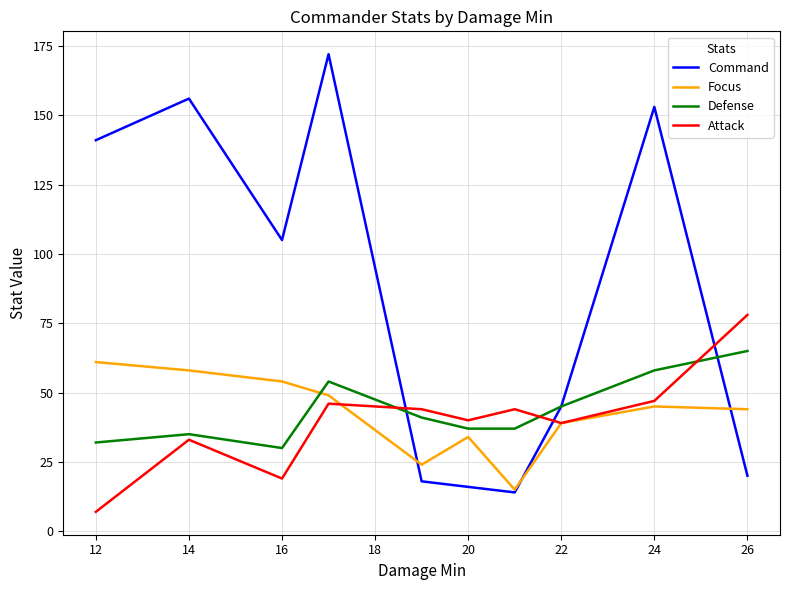

Which series has the widest spread of values?

Command